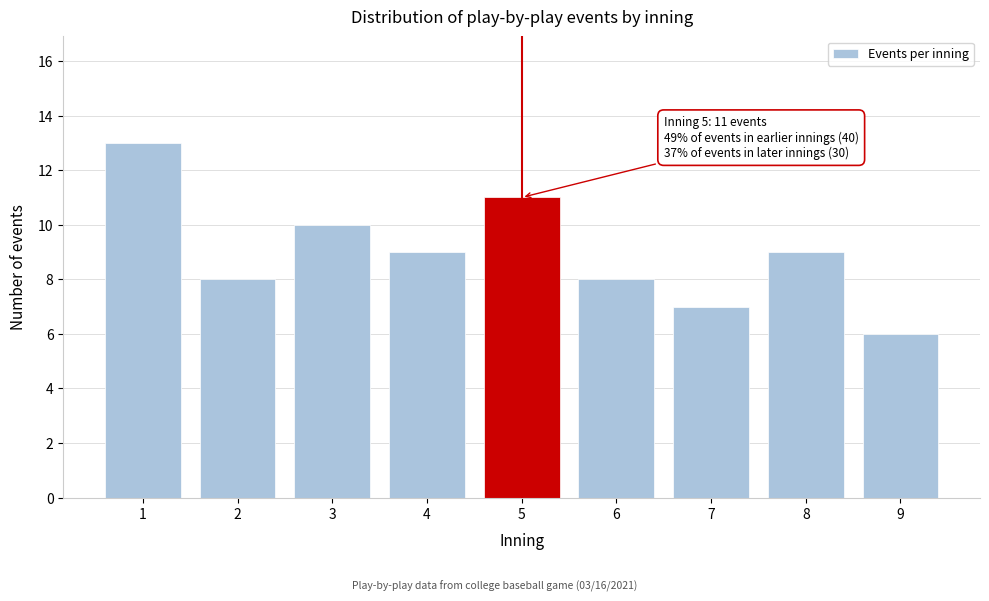

Reading right to left, transcribe all the data shown in this chart.

6	9	7	8	11	9	10	8	13